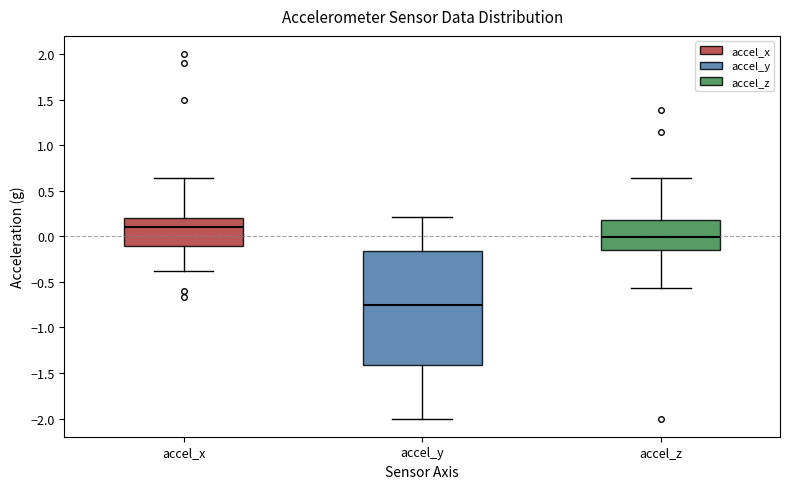

Where does the lower whisker of the box for accel_y end on the y-axis? The values are not printed on the chart, so give them approximately, as read against the axis.

-2.00